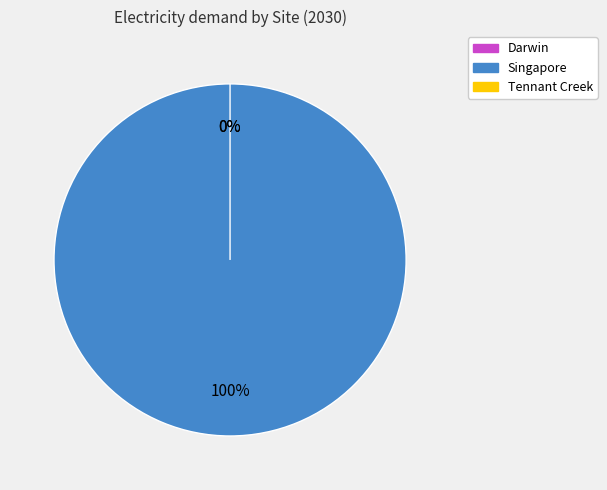

Which has a higher value, Darwin or Singapore?

Singapore